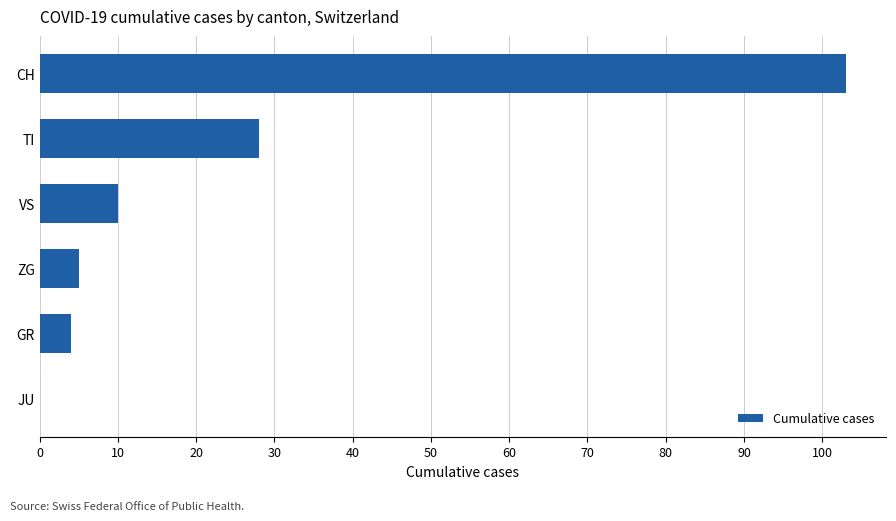

Which has a higher value, CH or JU?

CH